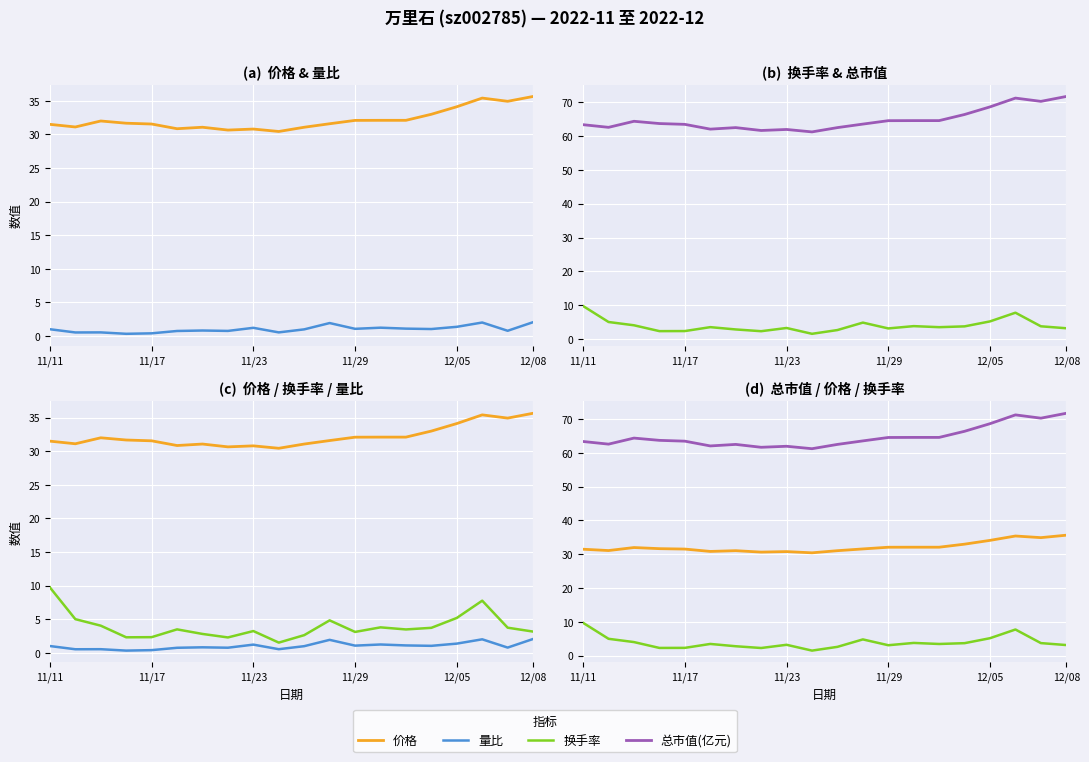

In 价格, how many points are lower than both neighbors (excluding endpoints)?

5